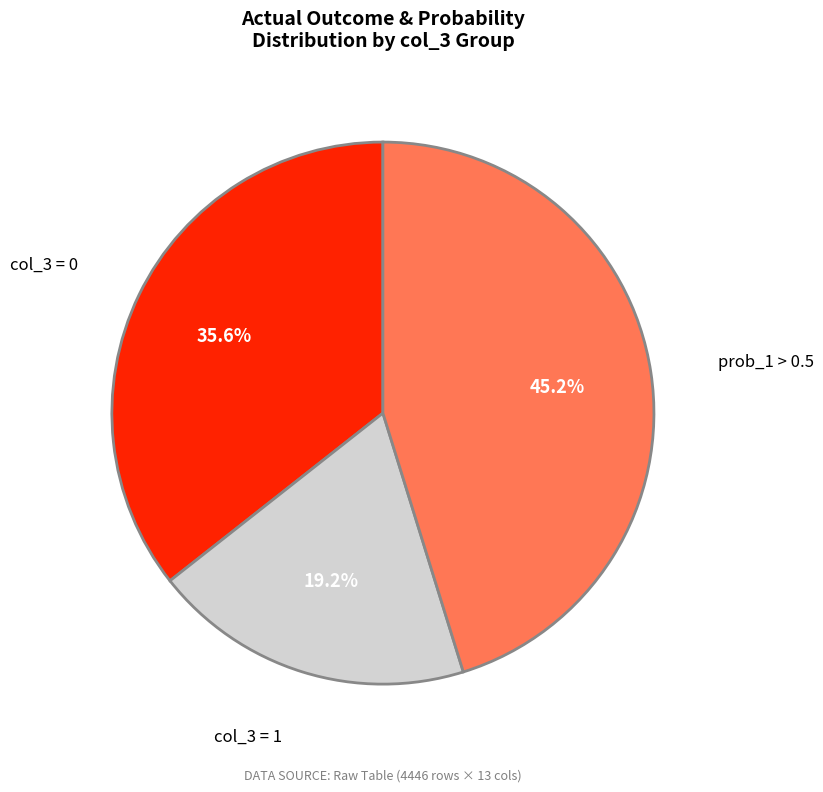

Does any single category account for the majority?

No